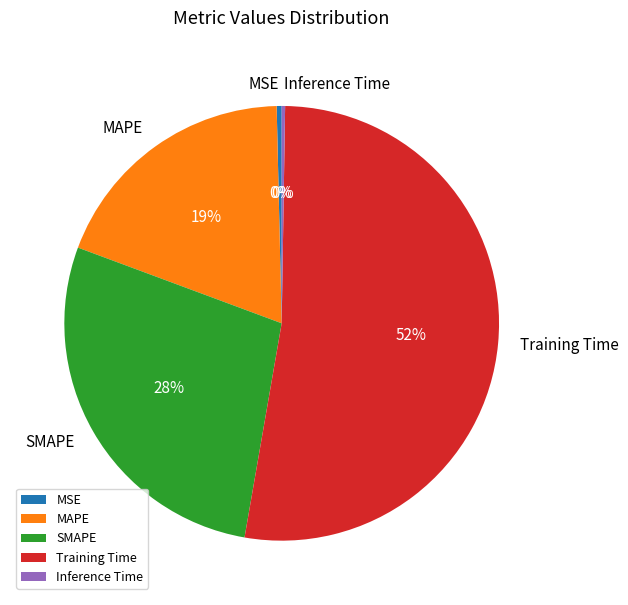

The Training Time slice represents 52% of the pie. True or false?

True